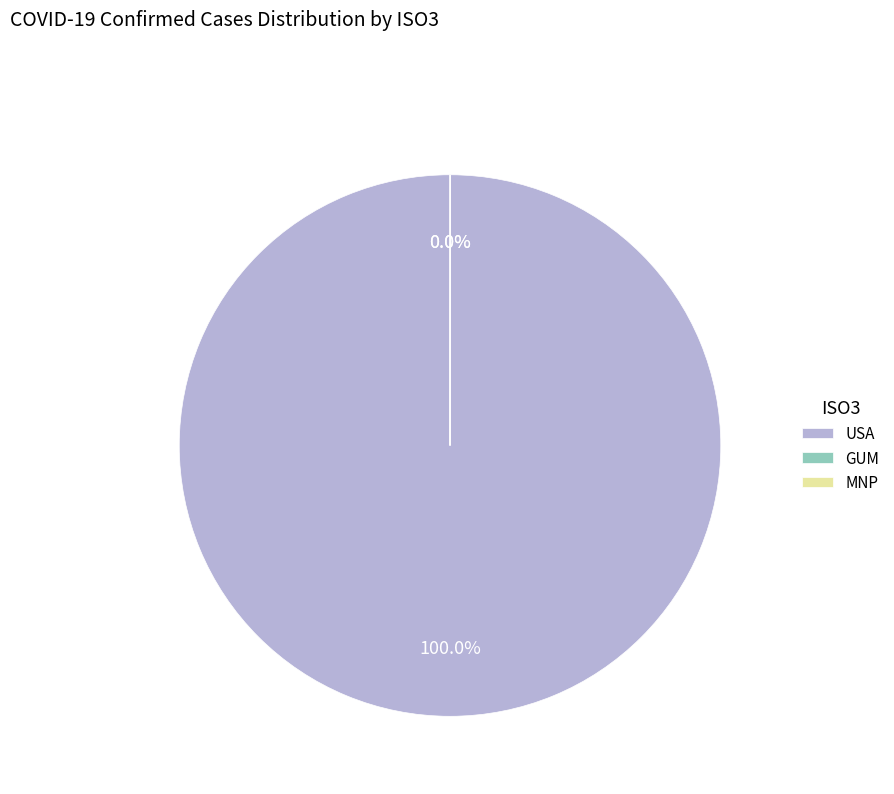

Does USA represent more than half of the total?

Yes